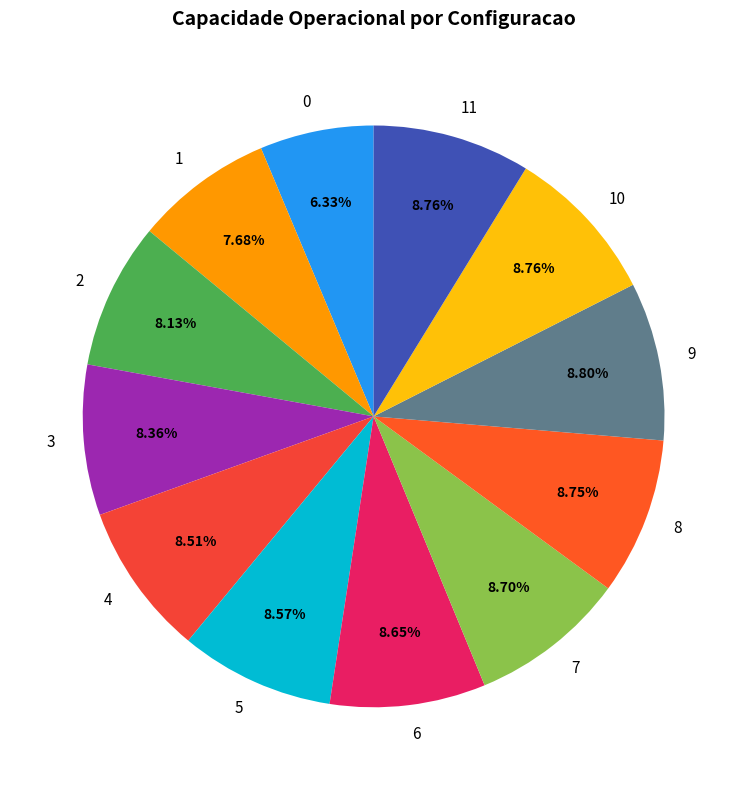

Is there any slice that represents more than half of the pie?

No